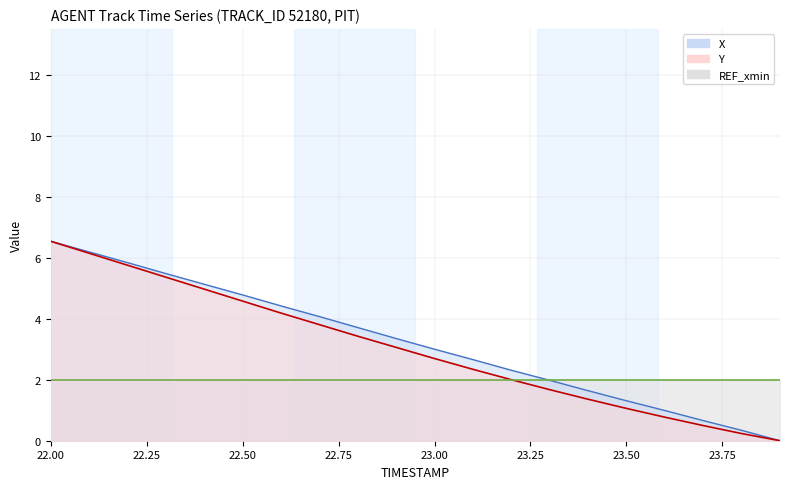

What is the average value of the X series?

3.2